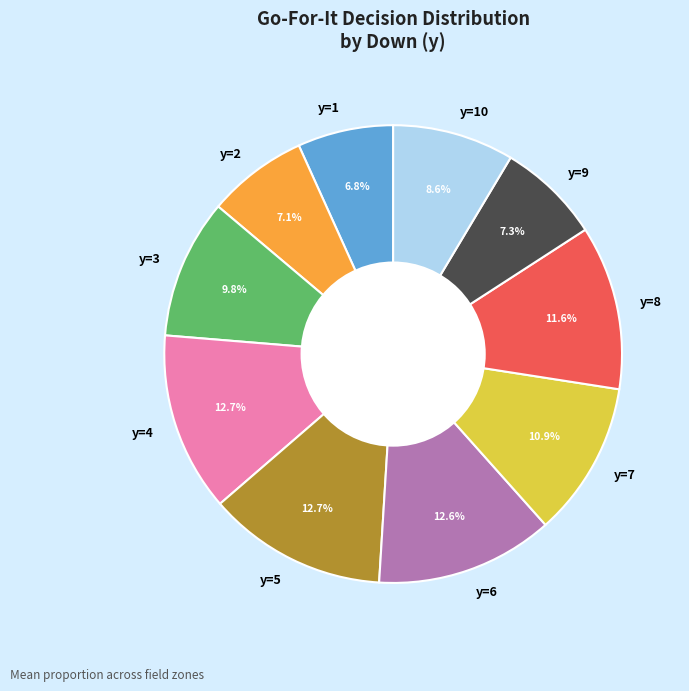

Is it true that y=5 is 27% of the pie?

False